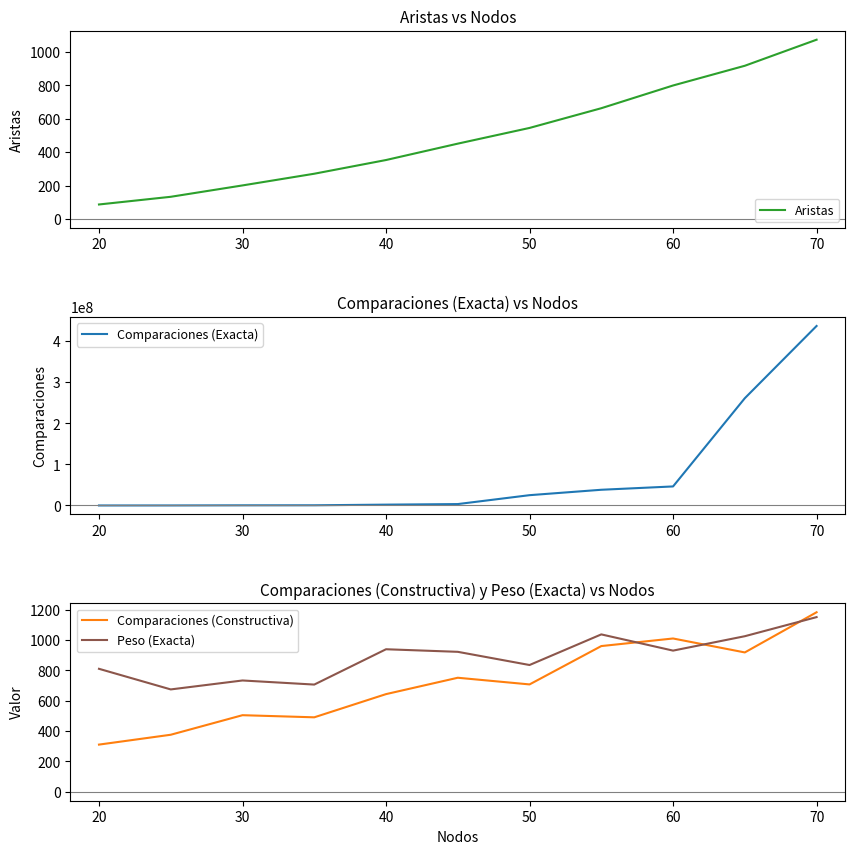

What is the label of the 9th point from the right?

30